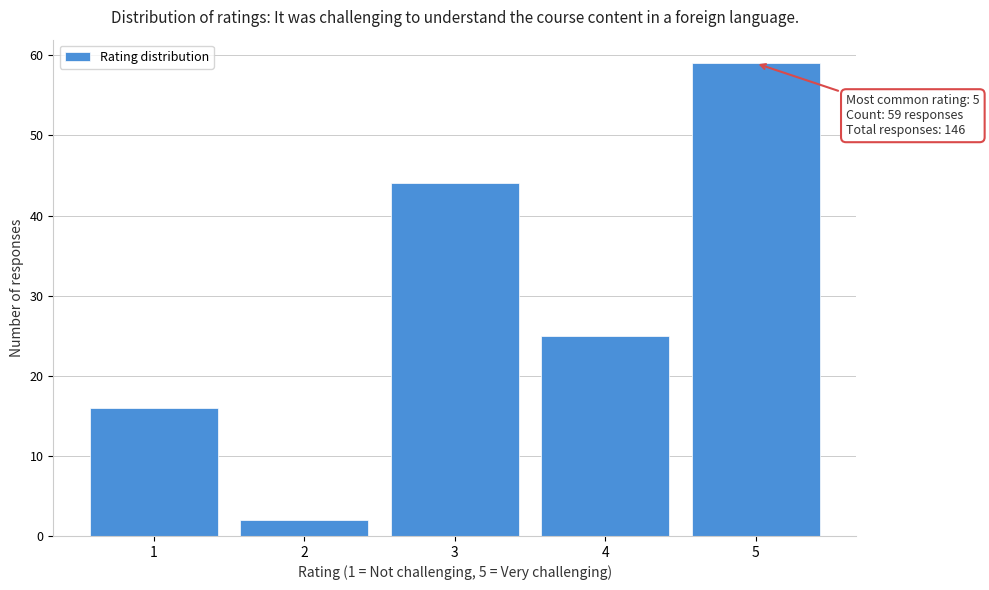

Reading right to left, extract all data points from this chart.

5=59	4=25	3=44	2=2	1=16